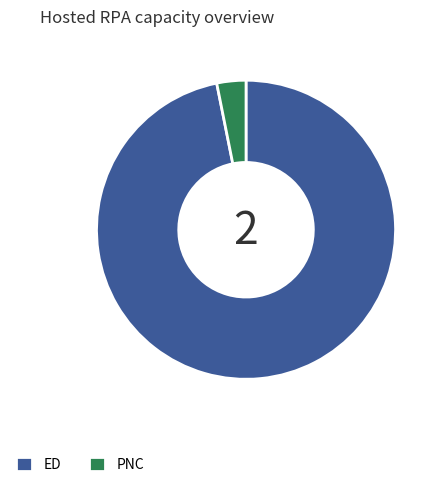

Does PNC account for over 50% of the chart?

No